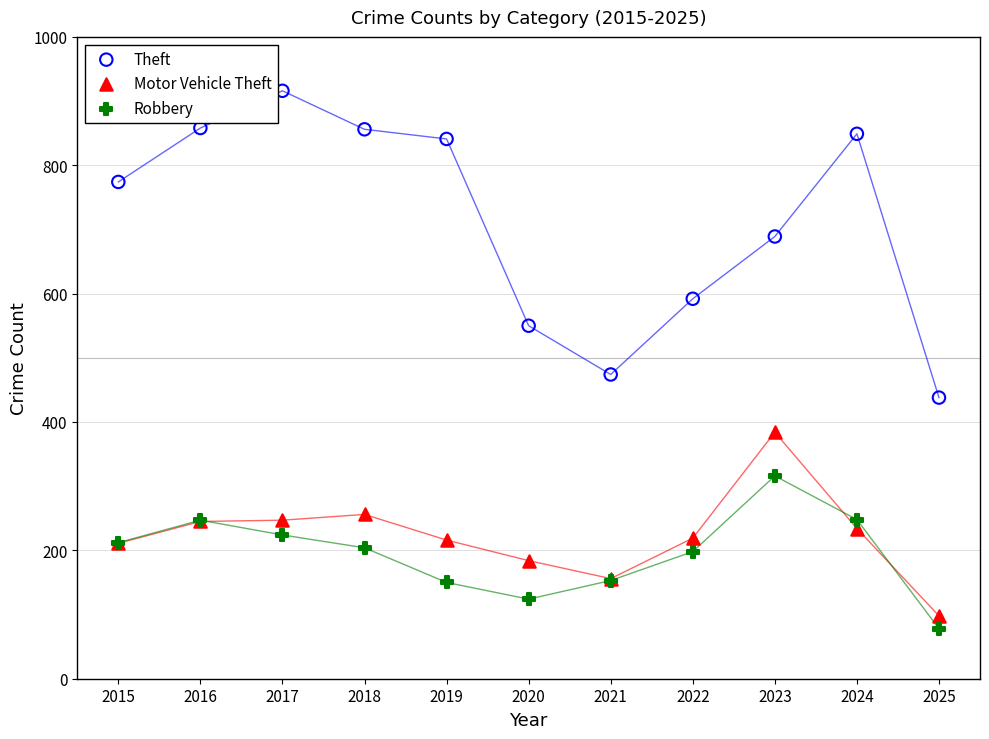

In the Theft series, what Y value is closest to 677?

689